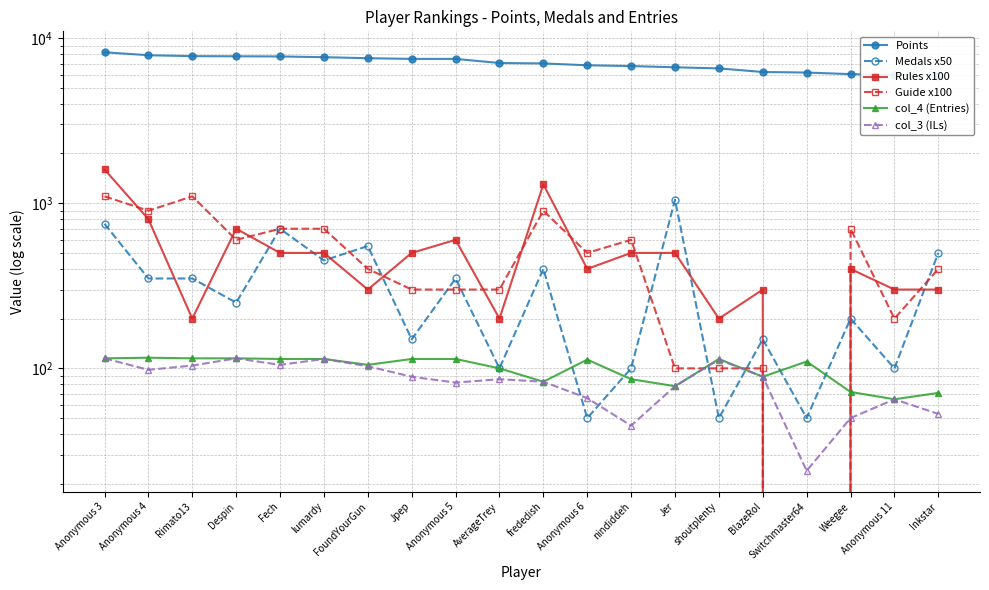

How many lines are shown in the chart?

6